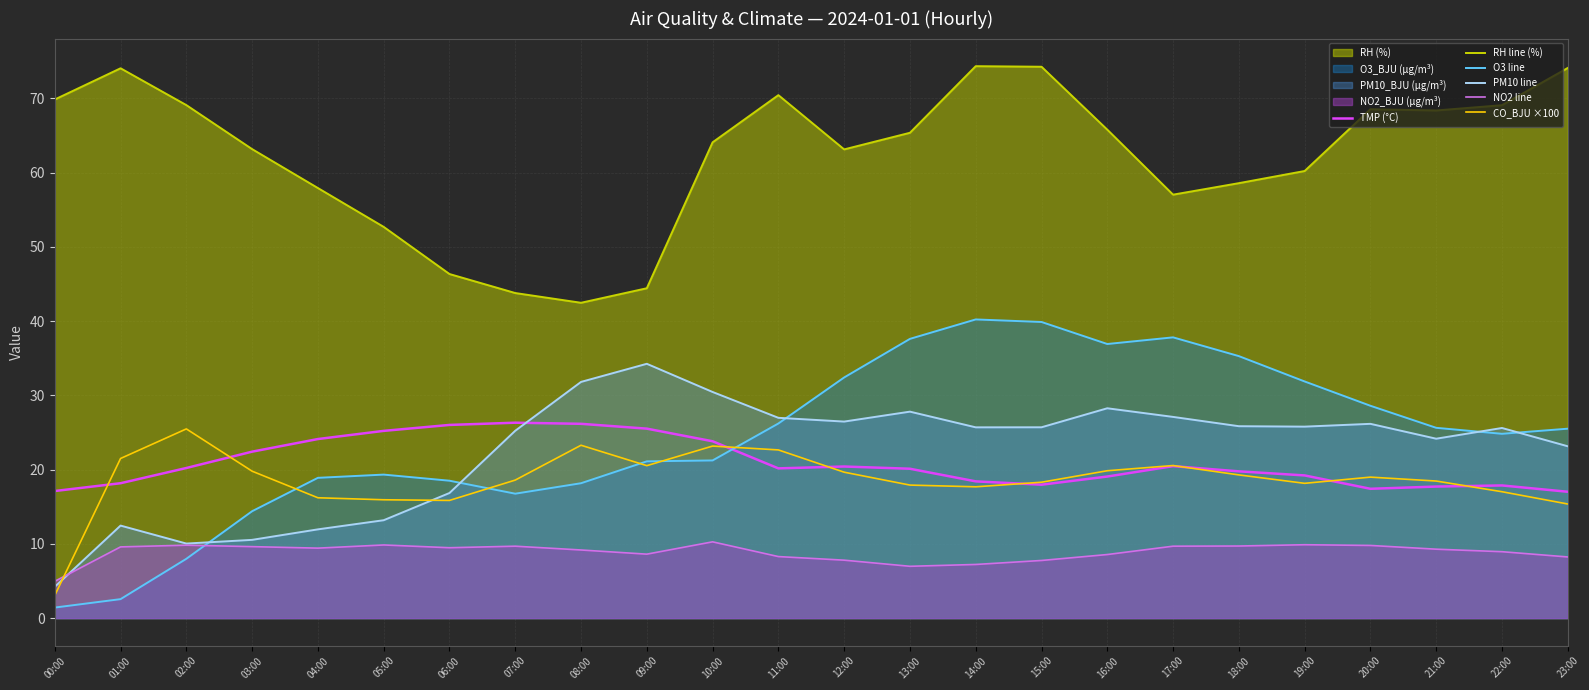

How many categories are shown in the chart?

24